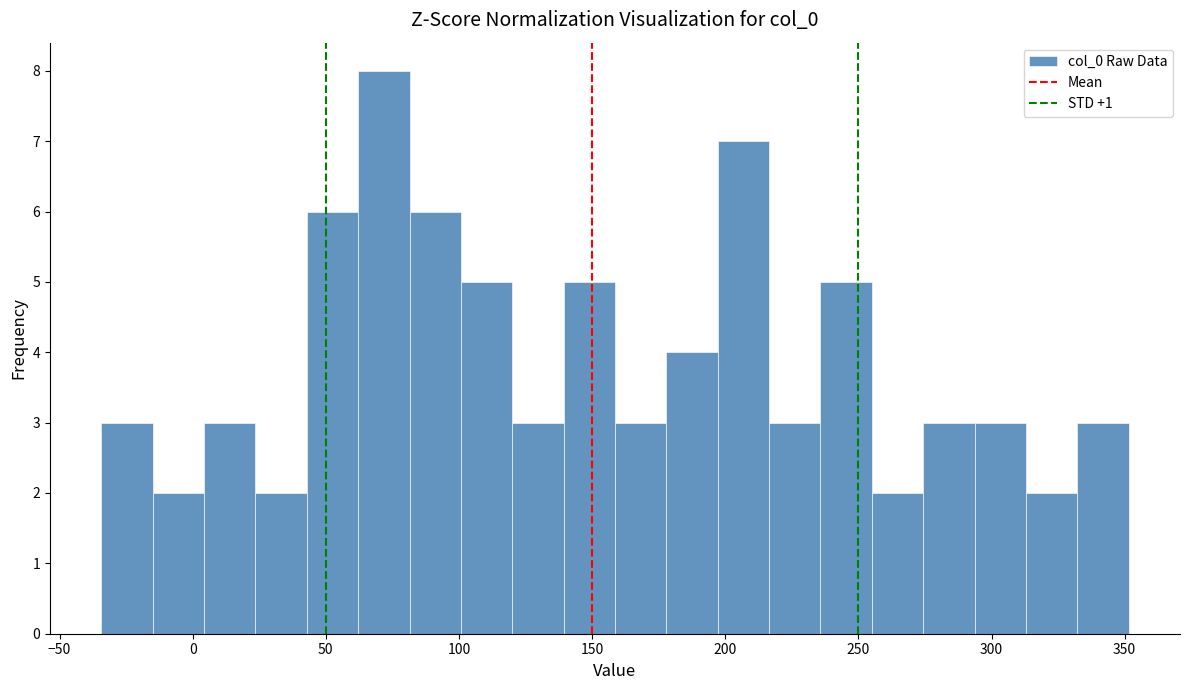

Around what value on the x-axis is the tallest bar? Give the approximate position of its centre, as read against the axis.

70